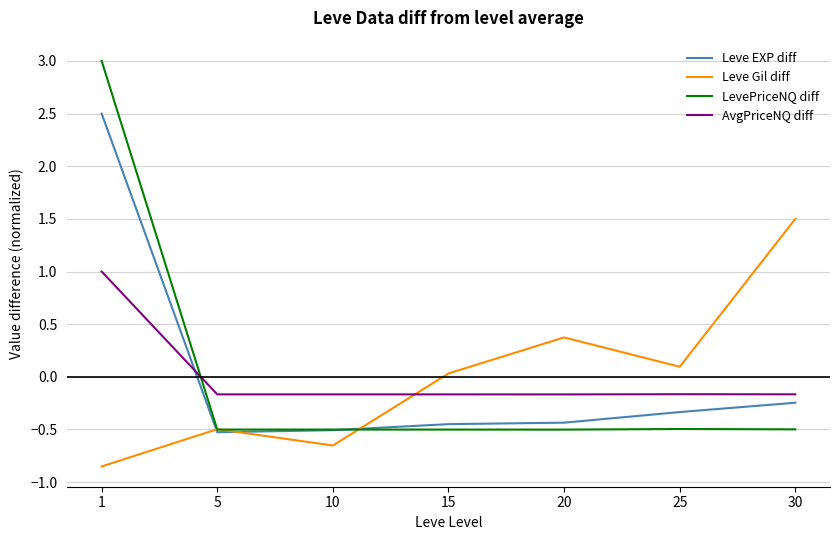

What is the total value across all series at 1?

5.6